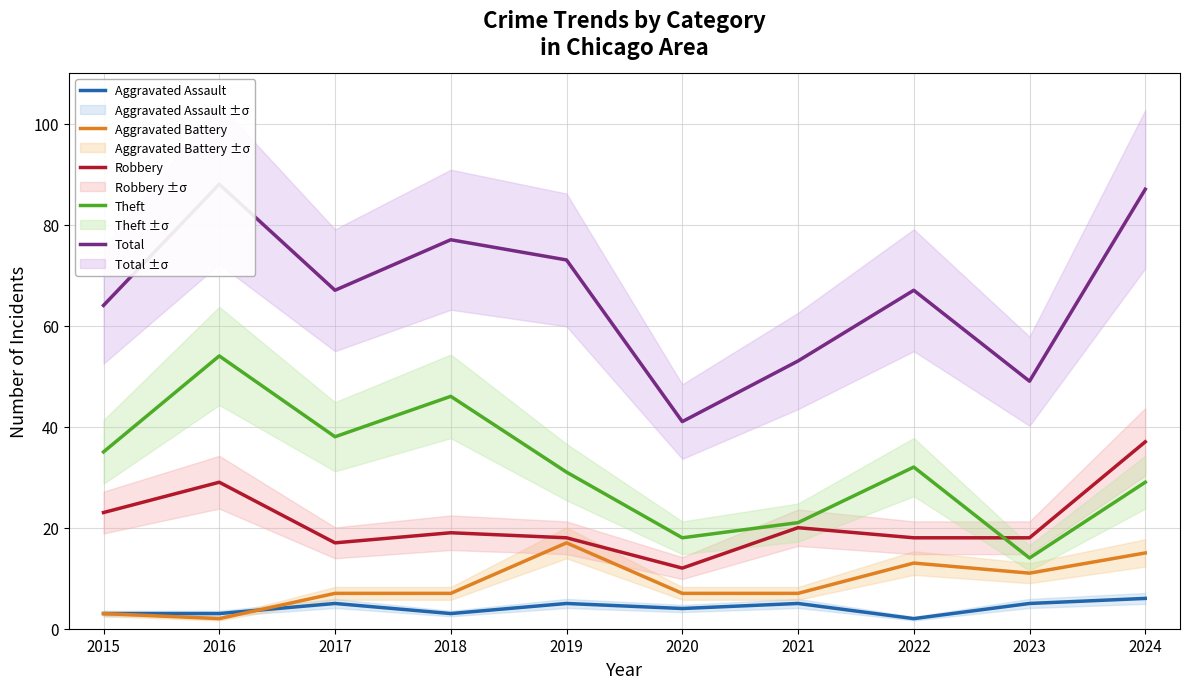

How many categories are shown in the chart?

10